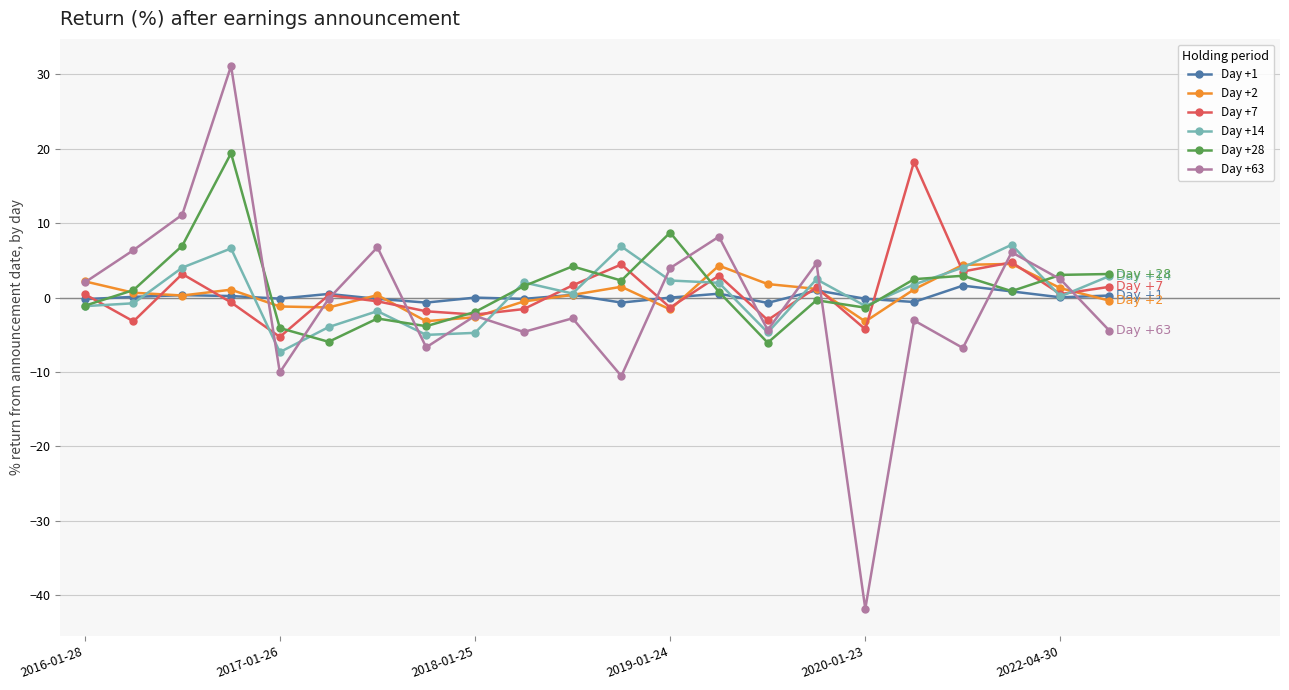

True or false: Day +14 has more than 1 interior local peaks.

True